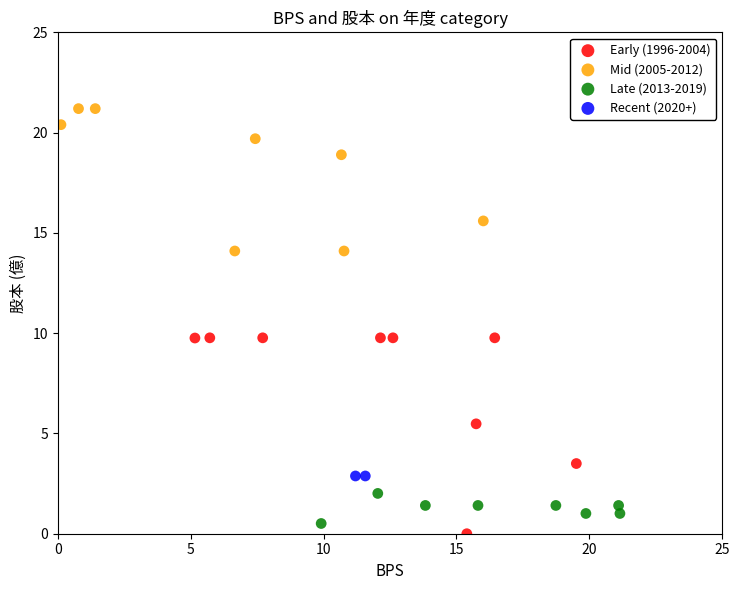

What are all the series names shown in the legend?

Early (1996-2004), Mid (2005-2012), Late (2013-2019), Recent (2020+)